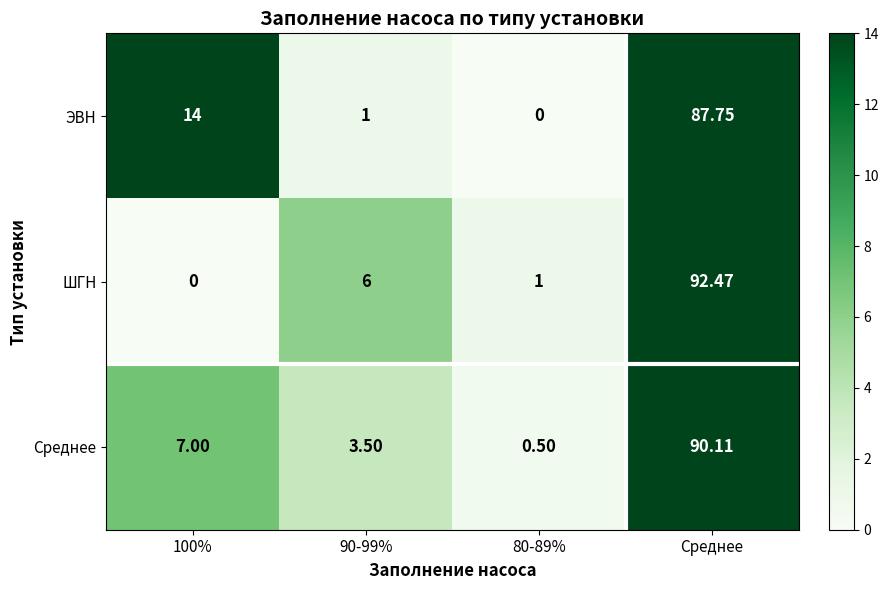

What is the maximum value shown in the chart?

92.5